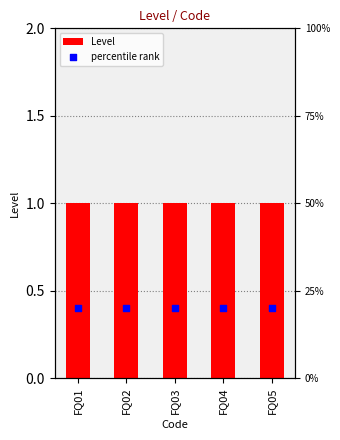

Which series reaches the minimum Y coordinate?

Level